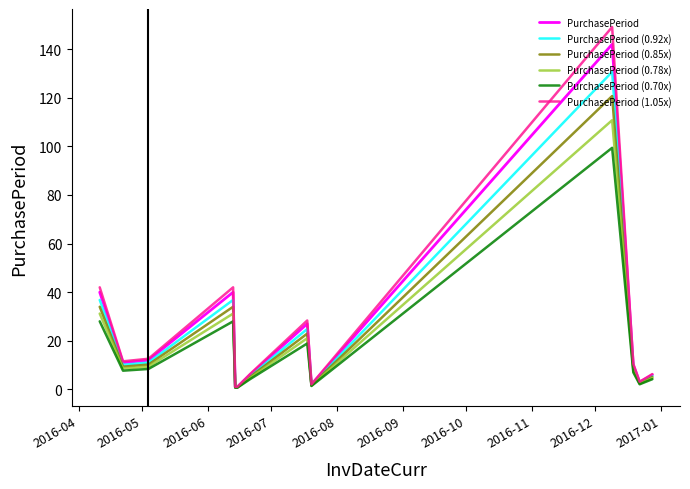

What is the highest value of the PurchasePeriod (1.05x) series?

149.1